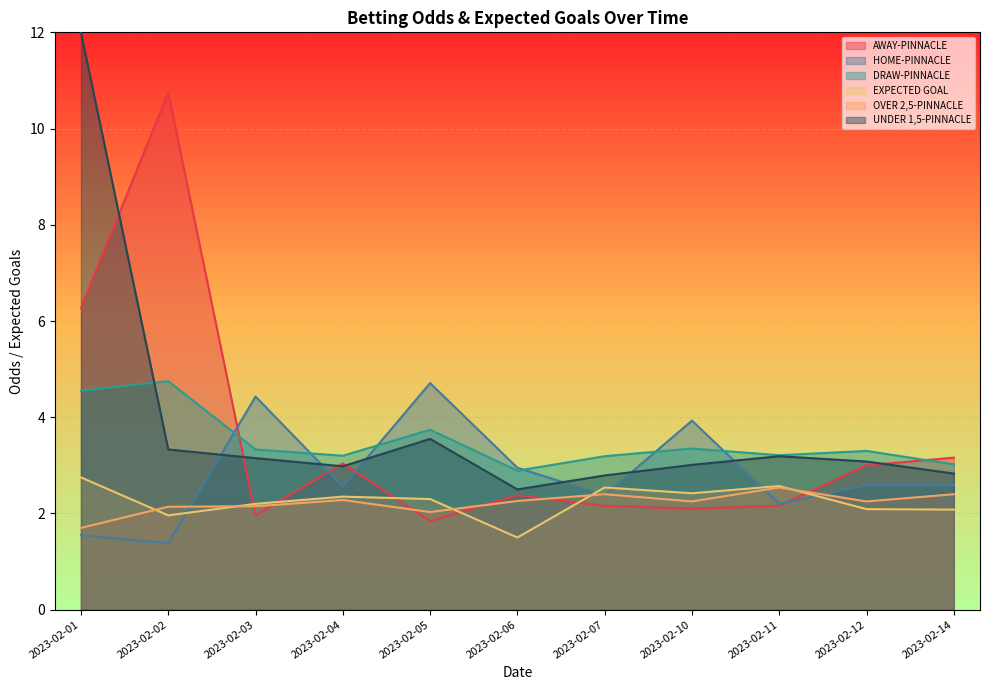

Which series has the widest spread of values?

UNDER 1,5-PINNACLE